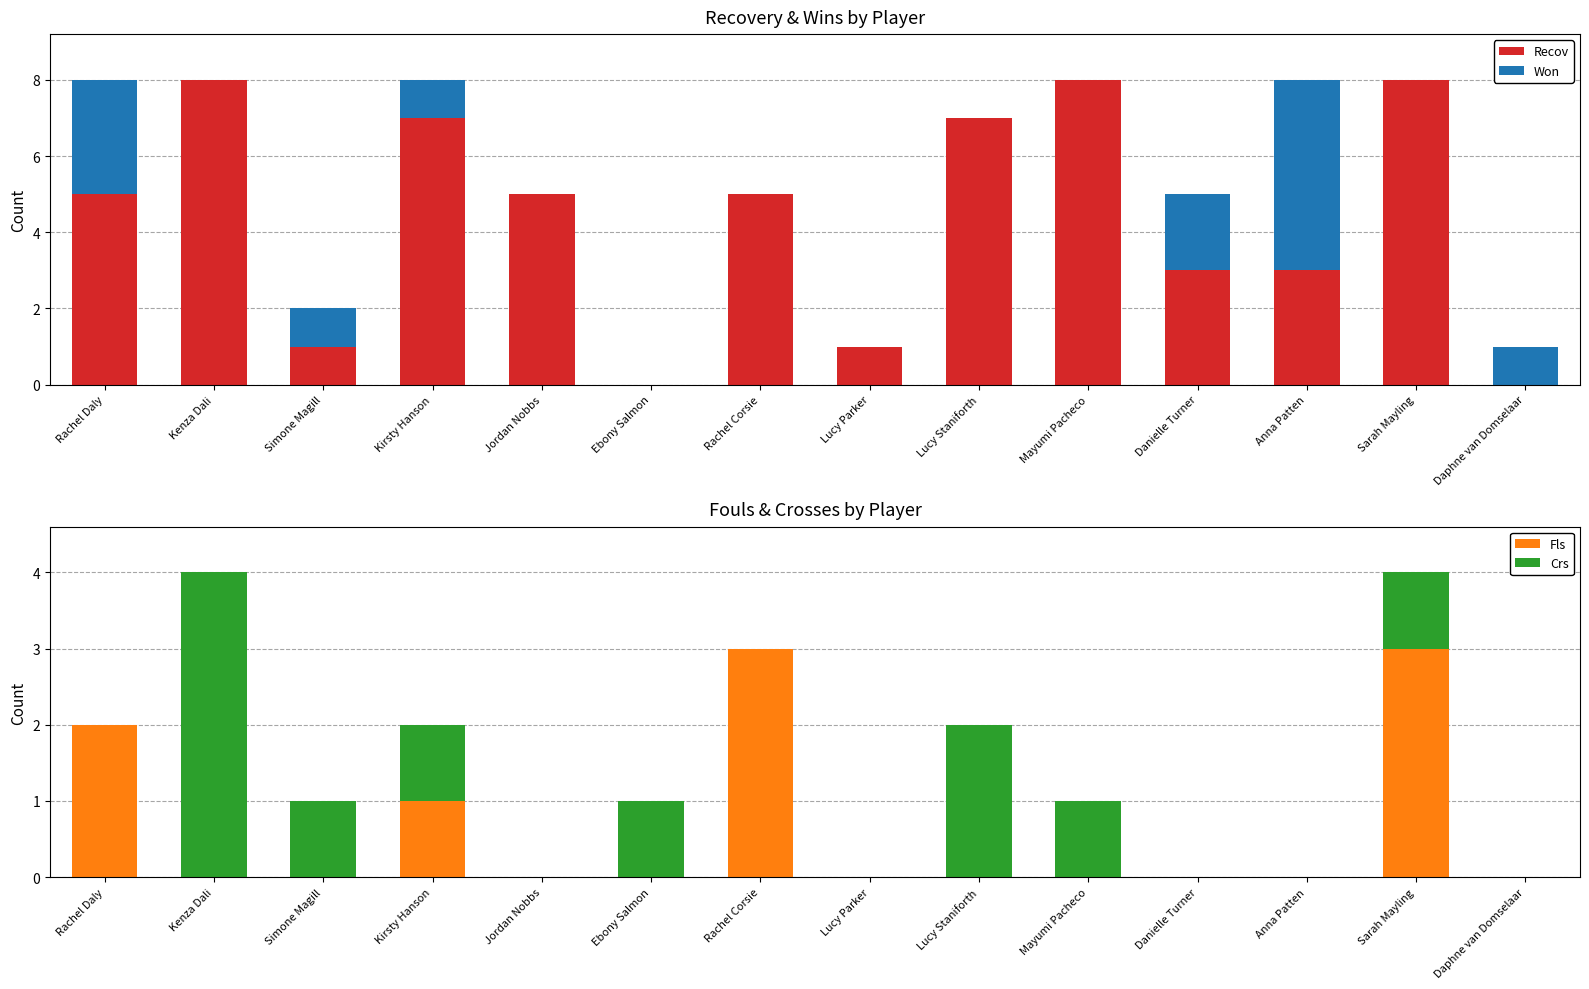

What is the difference between the second highest and minimum values in the Fls series?

3